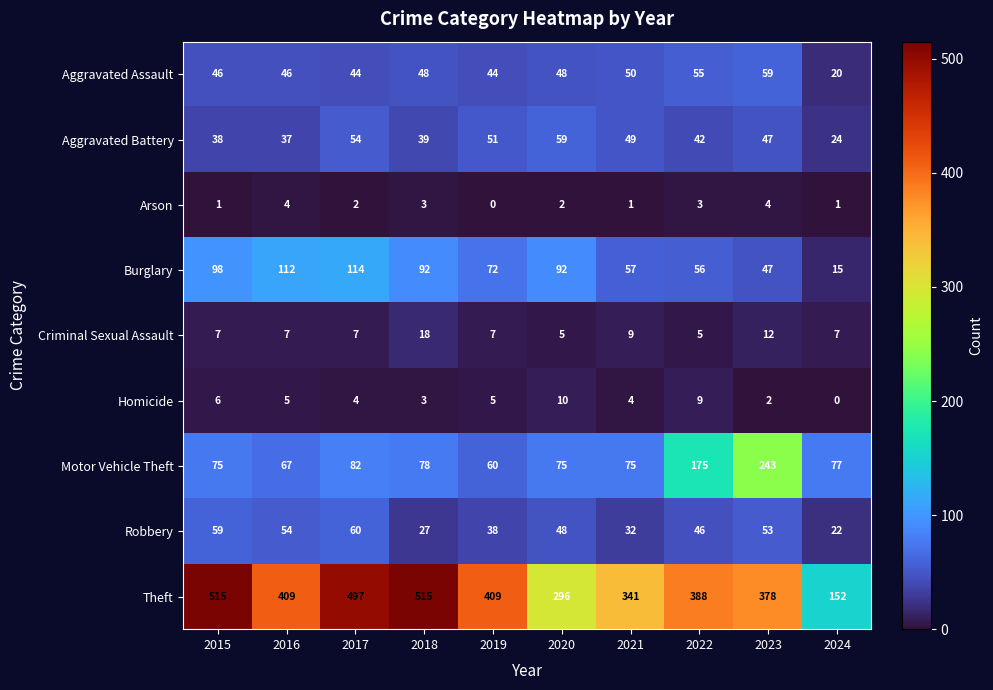

What is the approximate value of Aggravated Battery at 2023, to the nearest 10?

50